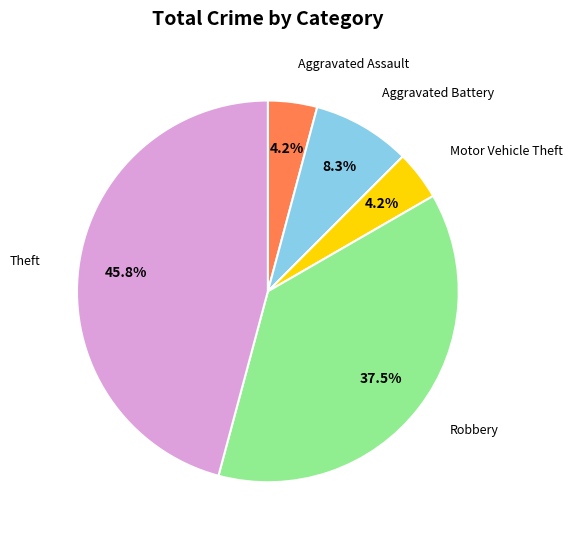

To the nearest percent, what portion does Aggravated Assault represent?

4%